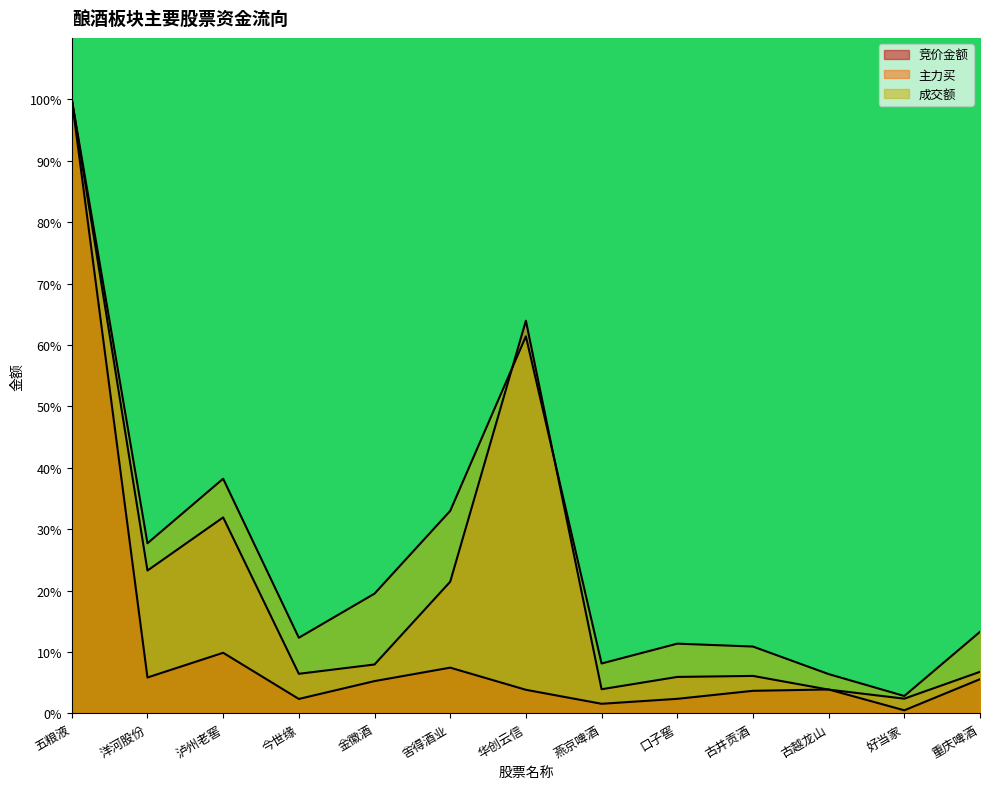

Is the value of 竞价金额 at 五粮液 greater than the value of 成交额 at 今世缘?

Yes